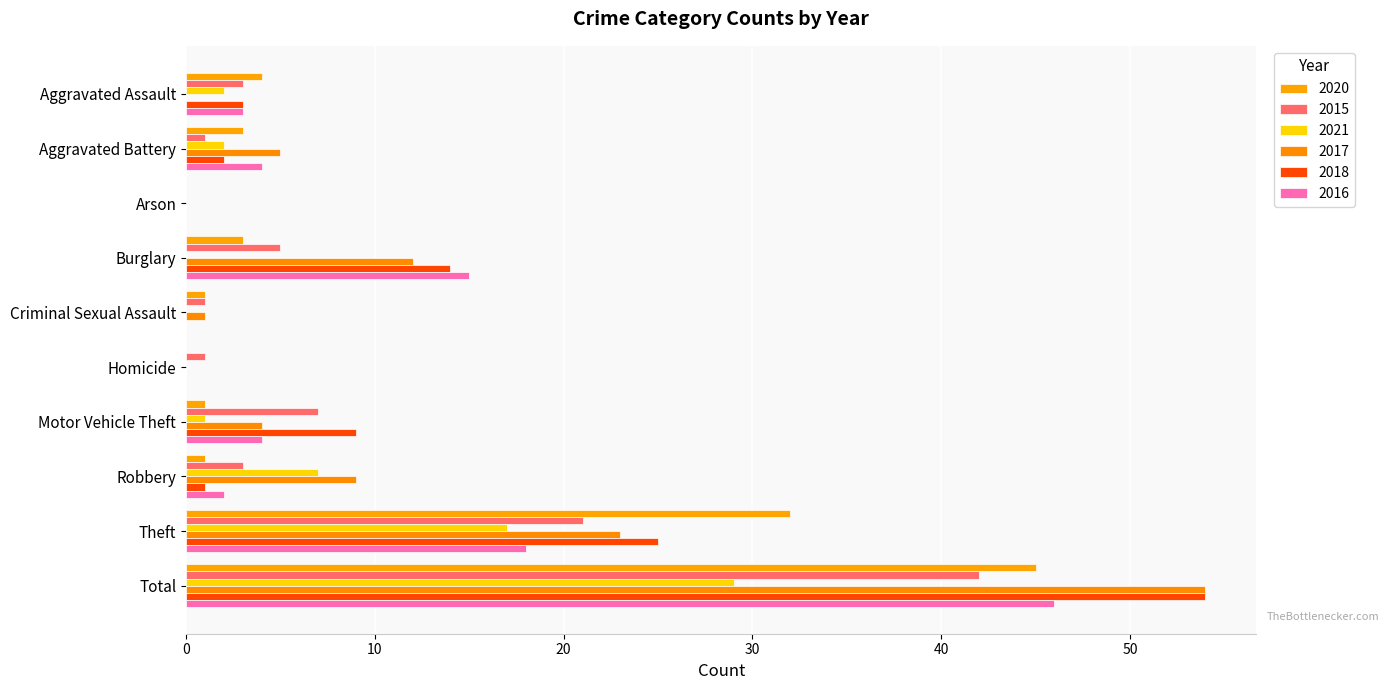

What is the difference between the highest and lowest values at Total?

25